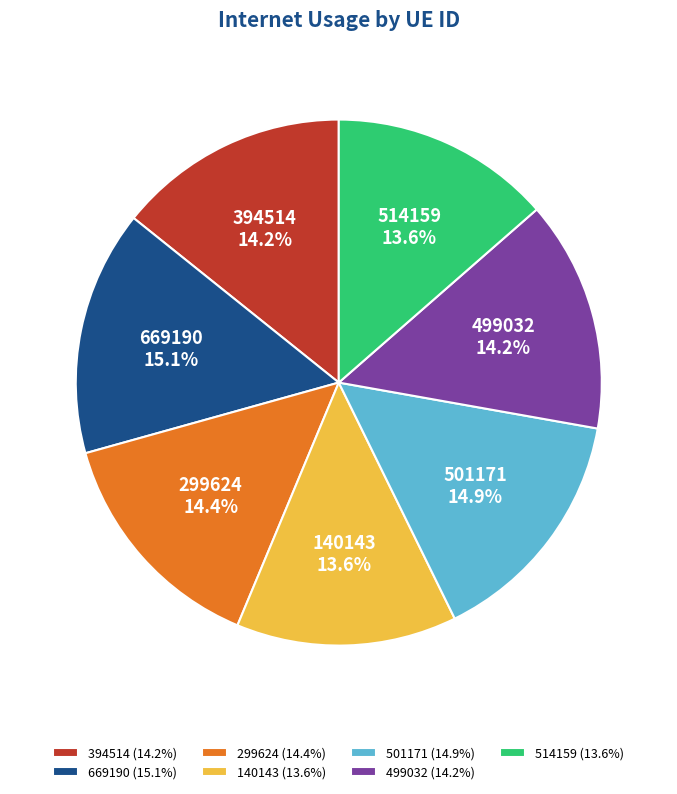

Is it true that 299624 is 28% of the pie?

False